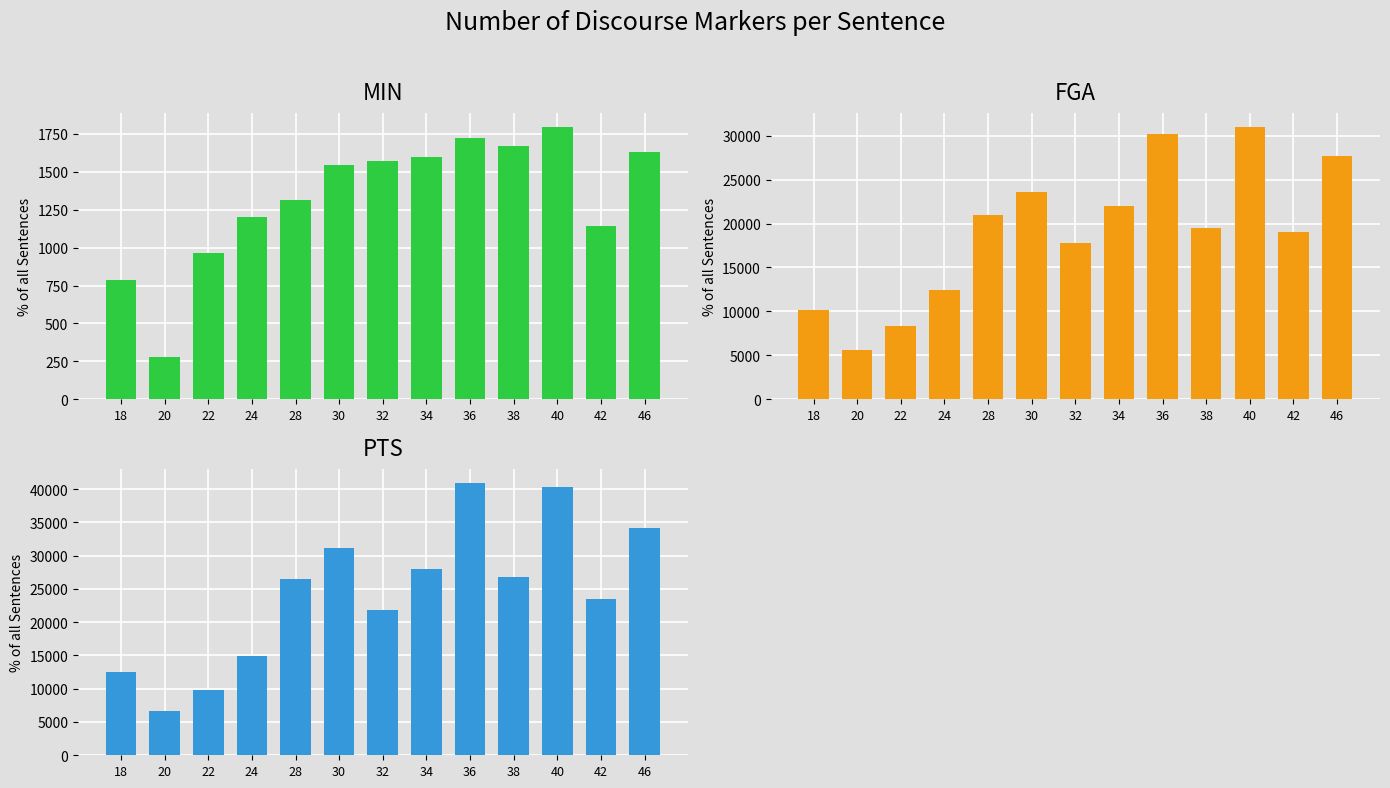

At which category is the sum across all series the highest?

40